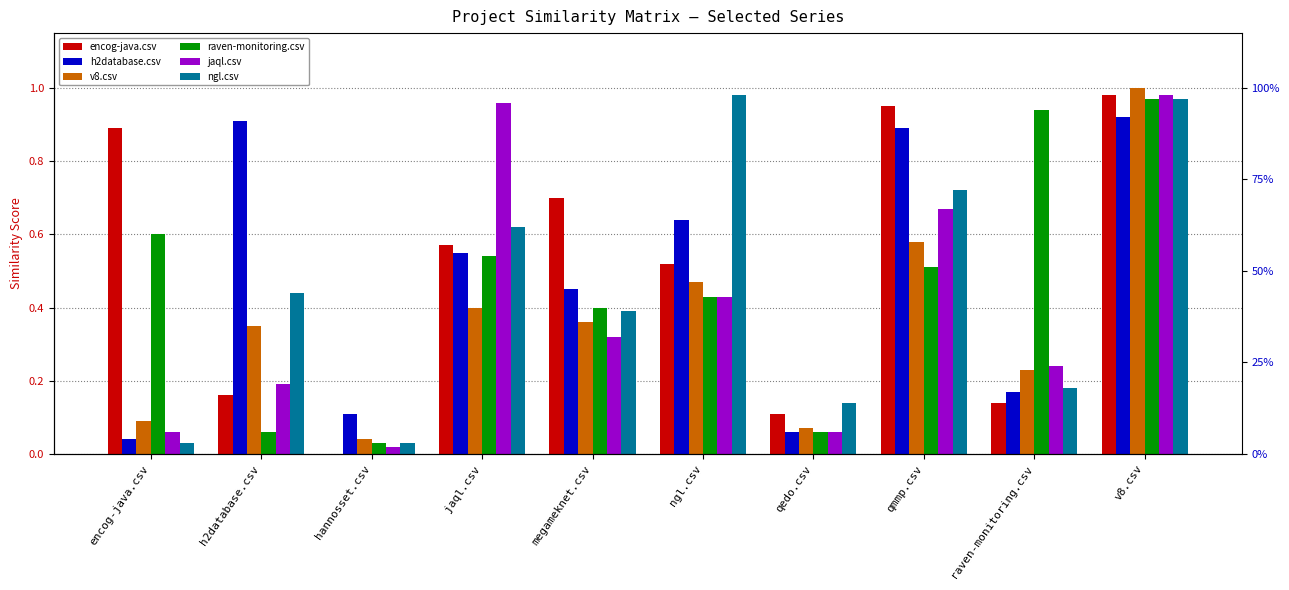

Is the value of encog-java.csv at v8.csv greater than the value of jaql.csv at ngl.csv?

Yes